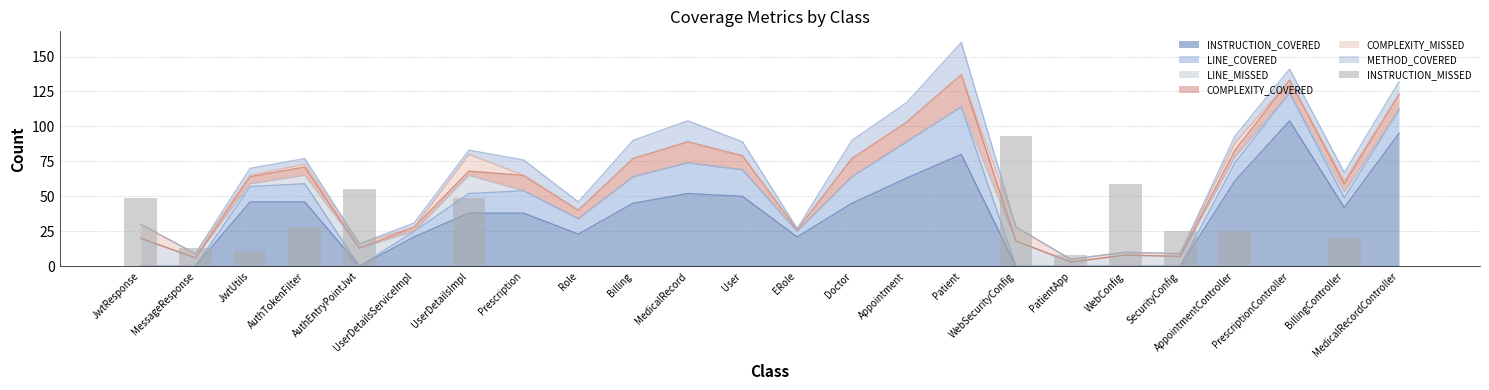

What is the highest value of the INSTRUCTION_COVERED series?

104